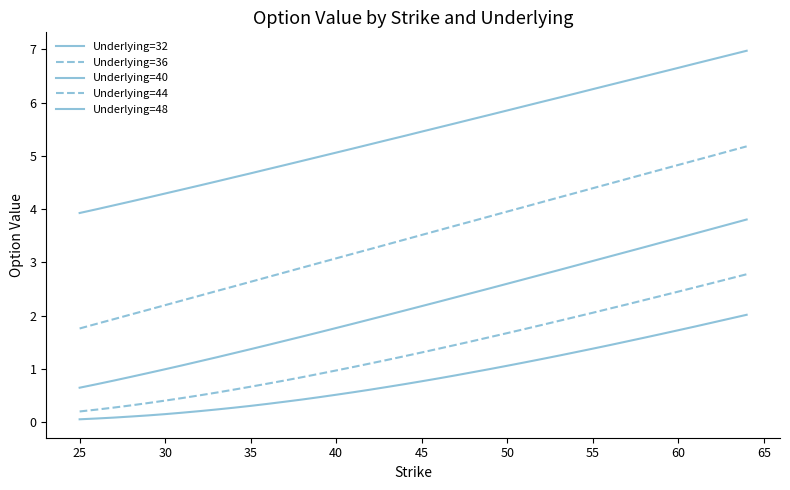

How many distinct data groups are displayed?

5